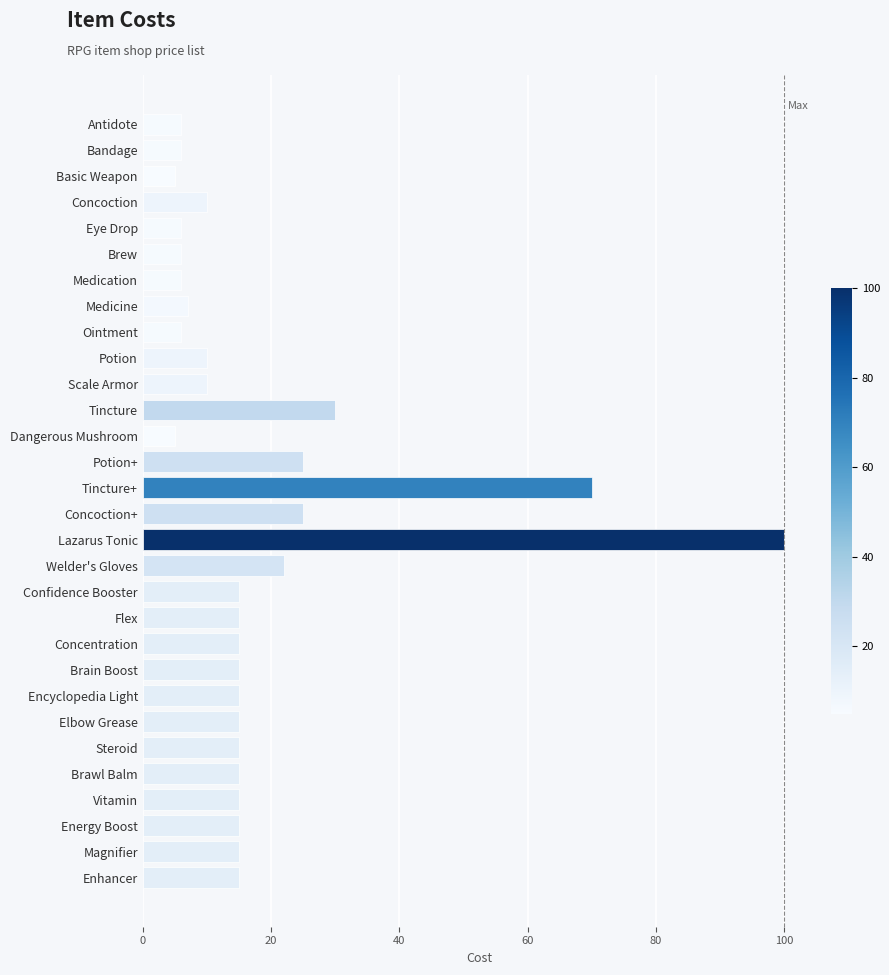

Where is the data nearest to the value 52?

Tincture+